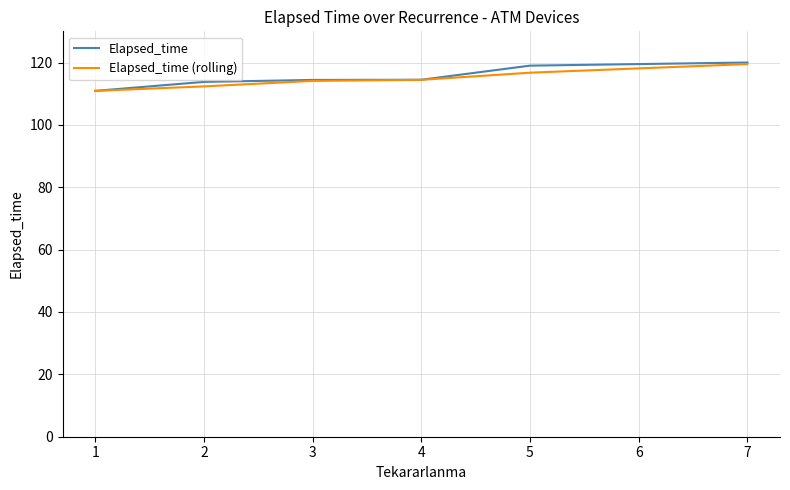

What is the sum of all Elapsed_time (rolling) values?

688.0